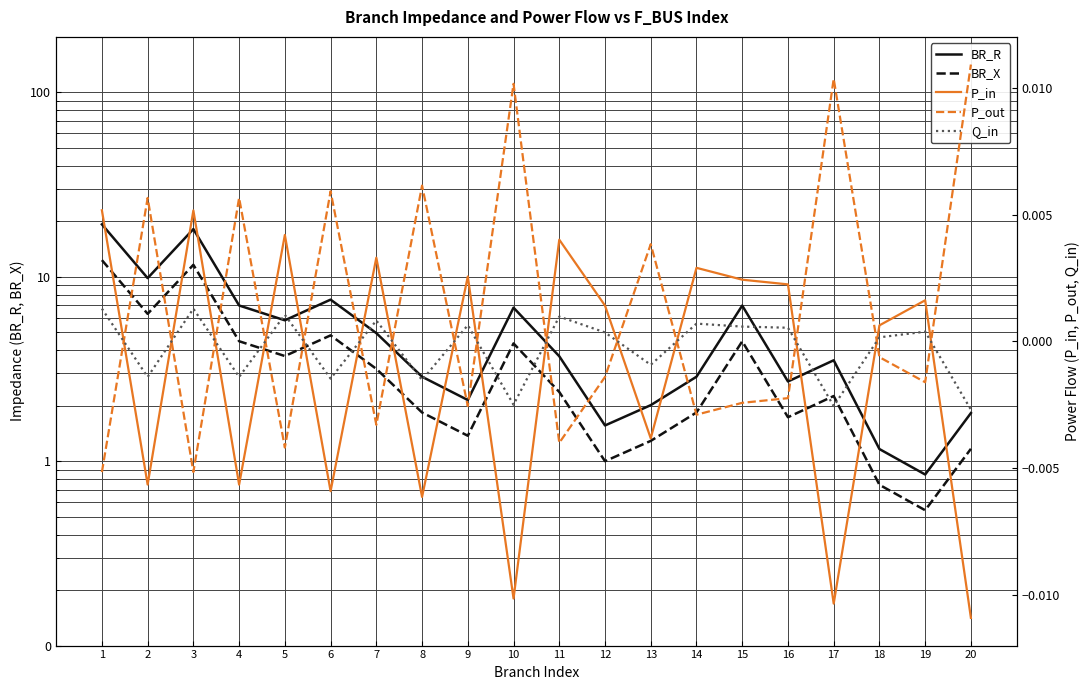

At how many categories does at least one series exceed 15?

2